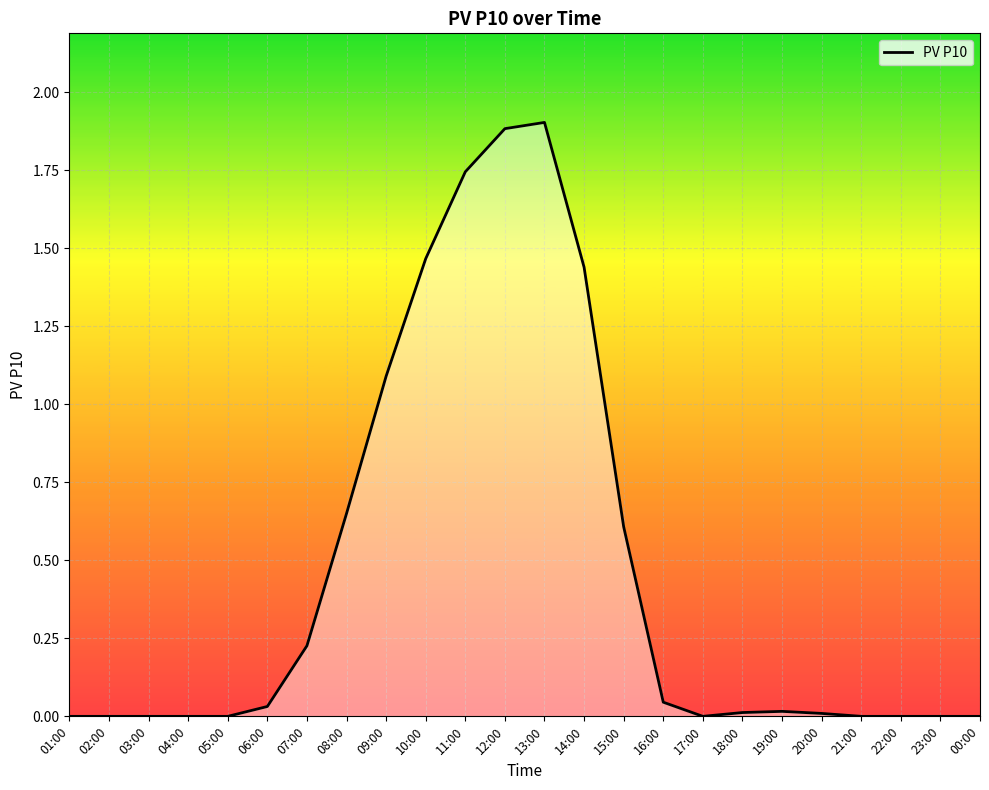

Between 23:00 and 15:00, which is larger?

15:00